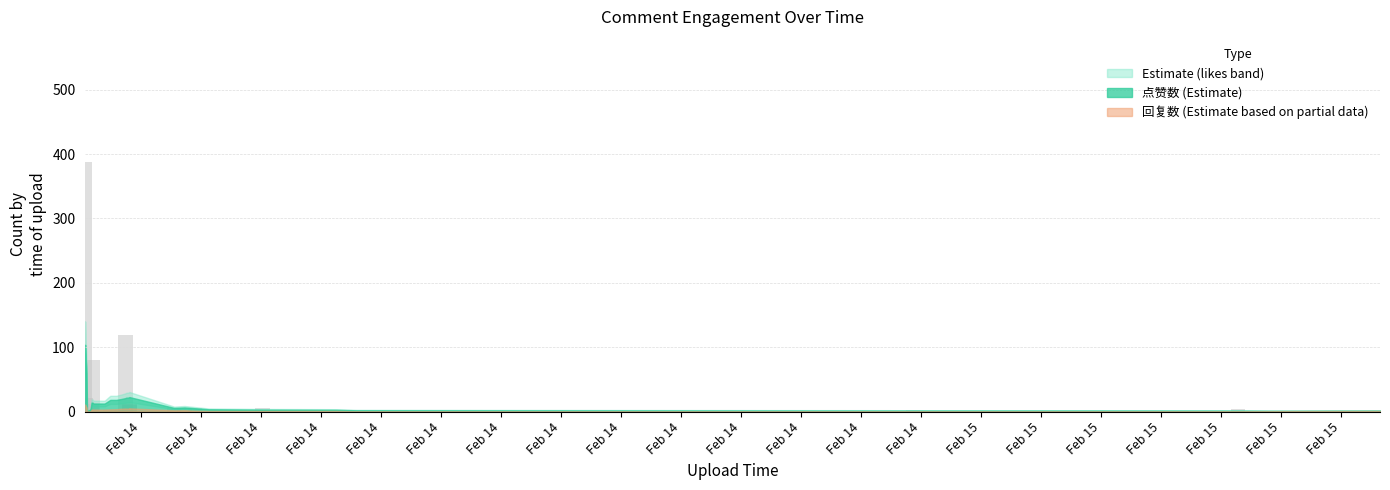

What is the difference between the maximum and minimum values in the 回复数 series?

37